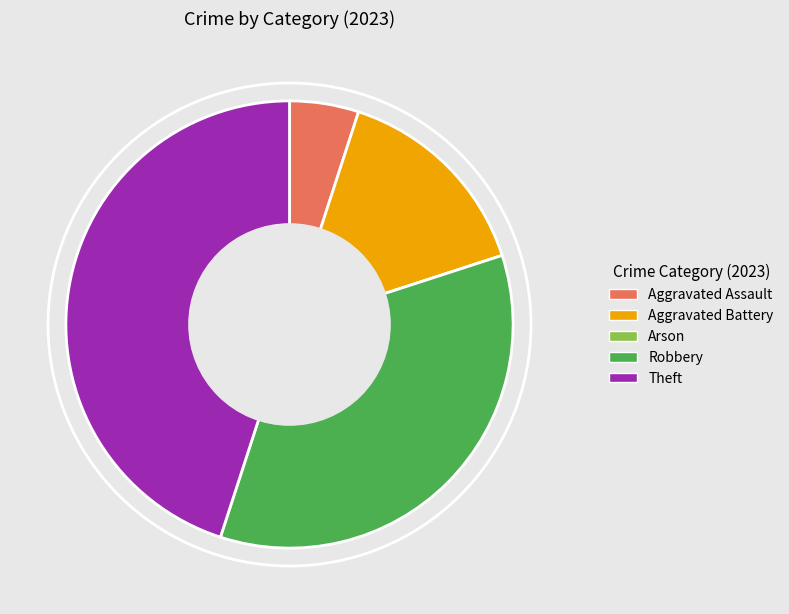

Does Robbery account for over 50% of the chart?

No